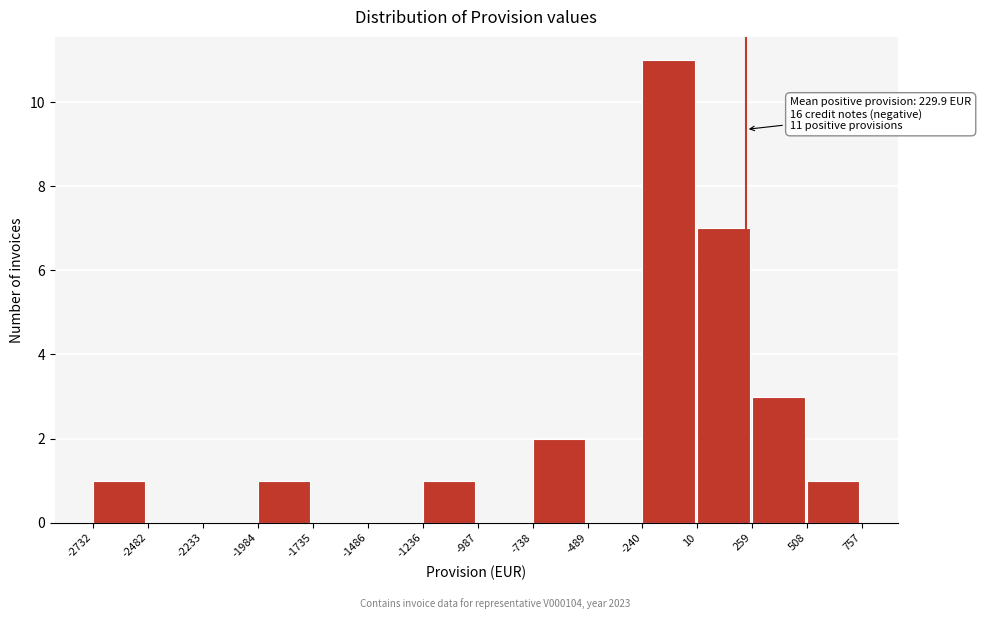

Over which range of the x-axis is the bar tallest?

-240 to 10